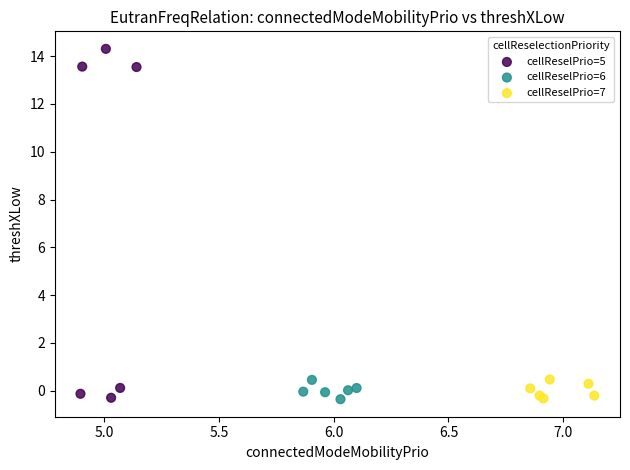

Which series has the widest spread of Y values?

cellReselPrio=5